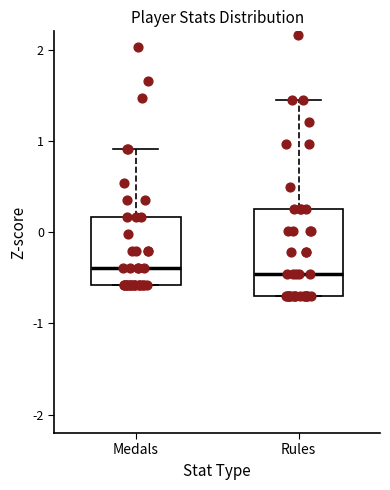

Where is the lower edge of the box for Medals on the y-axis? The values are not printed on the chart, so give them approximately, as read against the axis.

-0.6